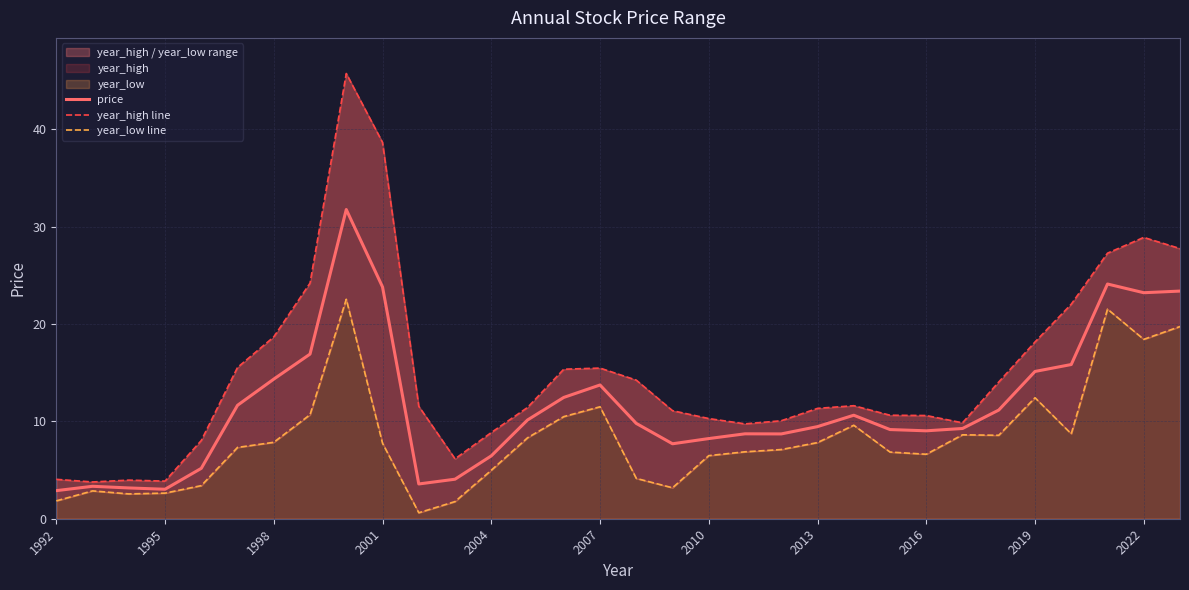

What is the value of the price point at the 27th from the left?

11.2